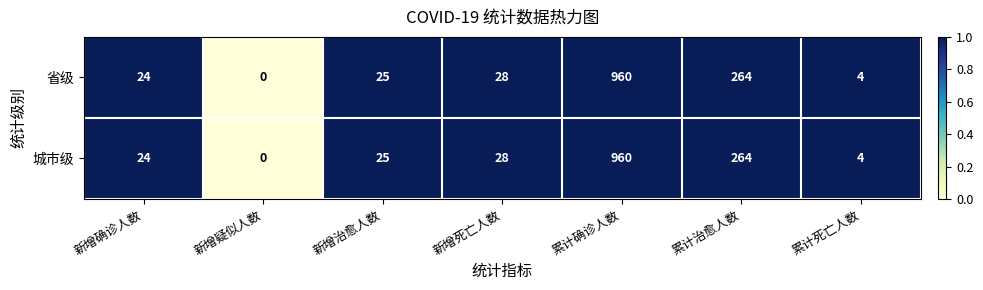

Reading right to left, what are all the values shown in this chart?

省级: 4	264	960	28	25	0	24
城市级: 4	264	960	28	25	0	24